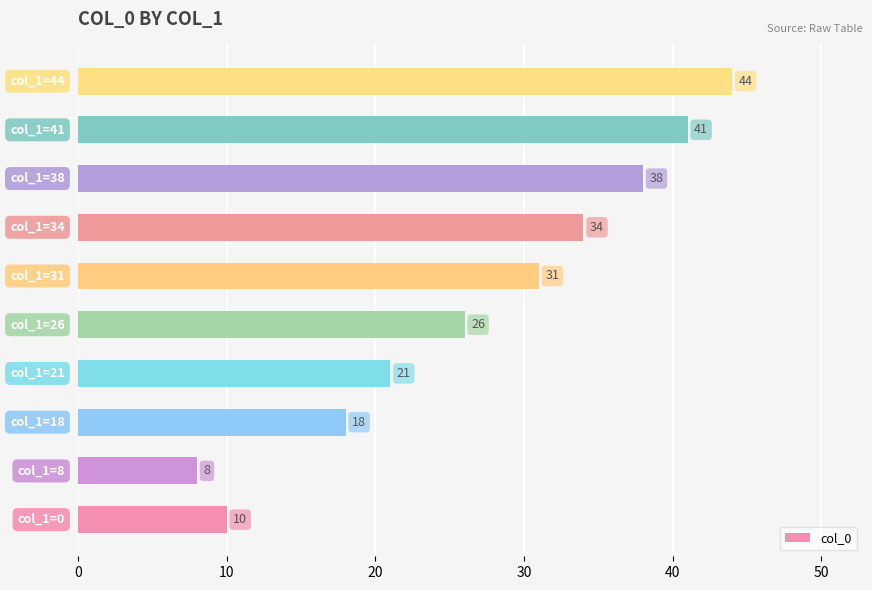

Are the bars grouped side by side (vs. stacked)?

No